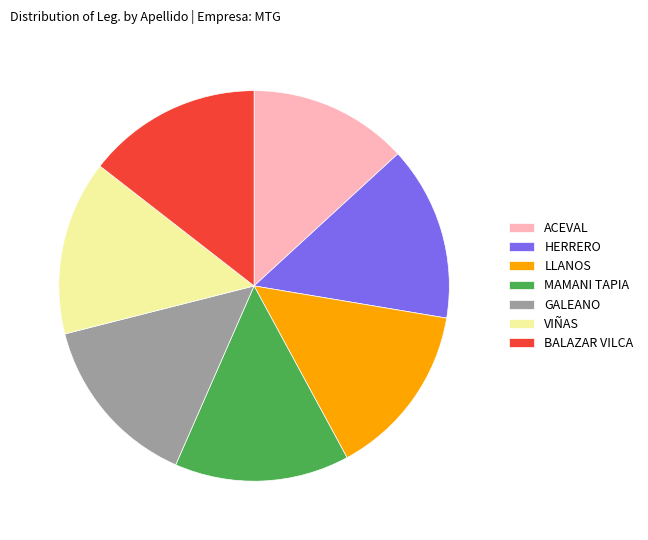

Which slice is the smallest?

ACEVAL